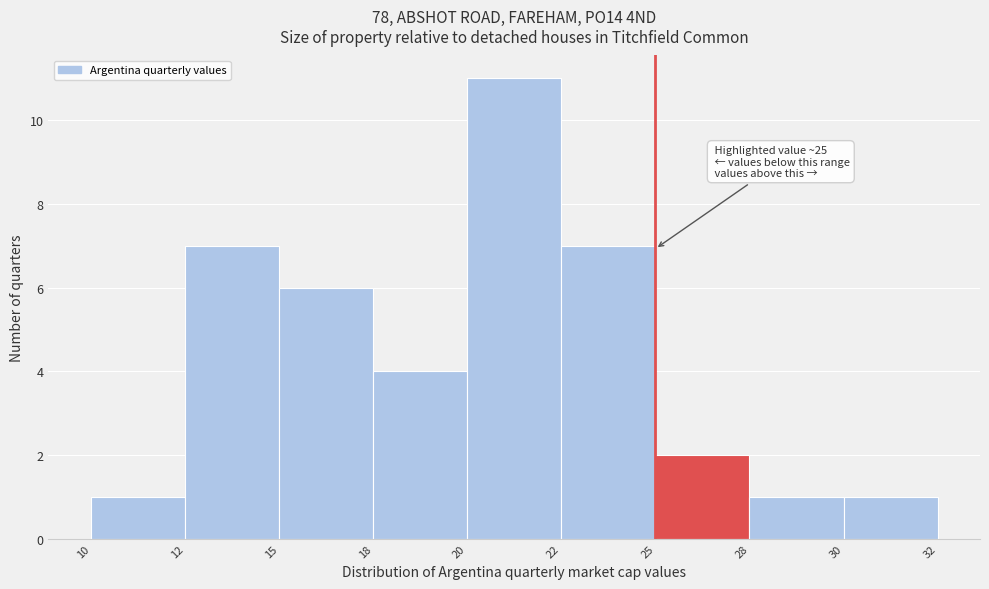

Reading left to right, list all the values displayed in this chart.

10=1	12=7	15=6	18=4	20=11	22=7	25=2	28=1	30=1